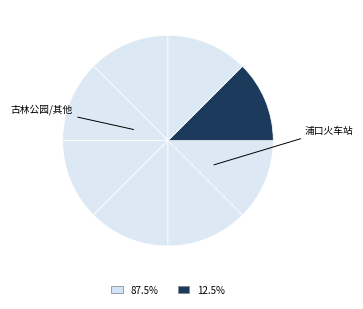

Count the number of slices in the pie.

8